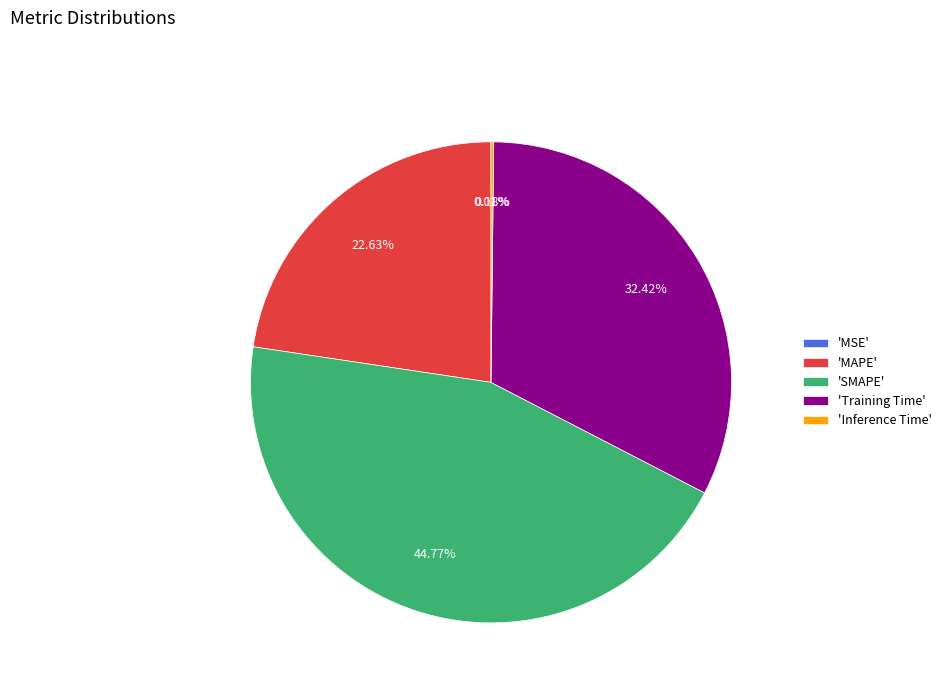

Is 'MAPE' the majority of the pie?

No